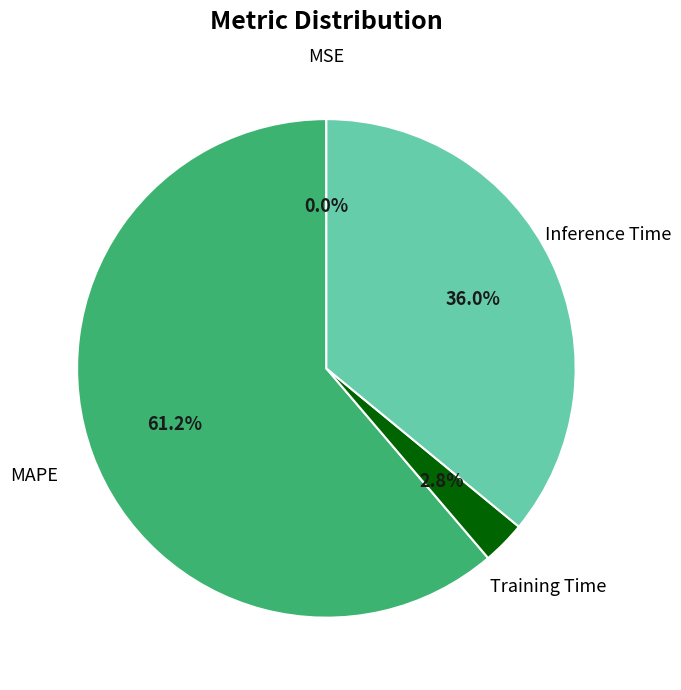

Does Inference Time represent more than half of the total?

No